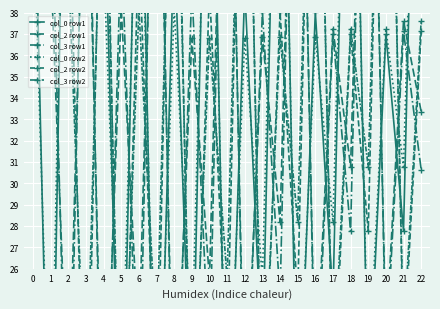

Which category has the highest value in the col_2 row2 series?

1